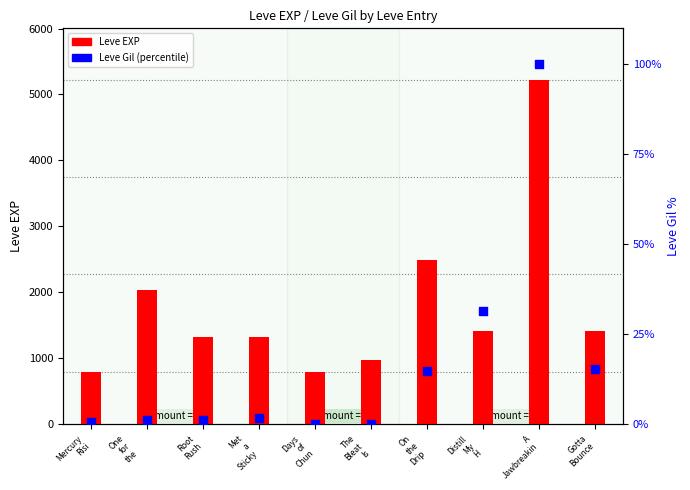

At which category is the sum across all series the highest?

A
Jawbreakin